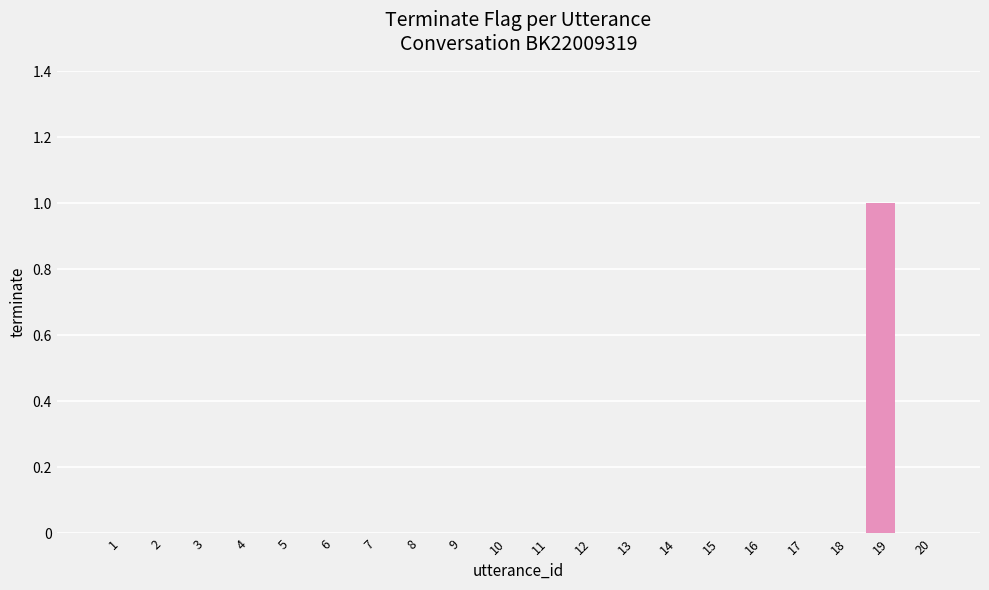

What is the sum of all values?

1